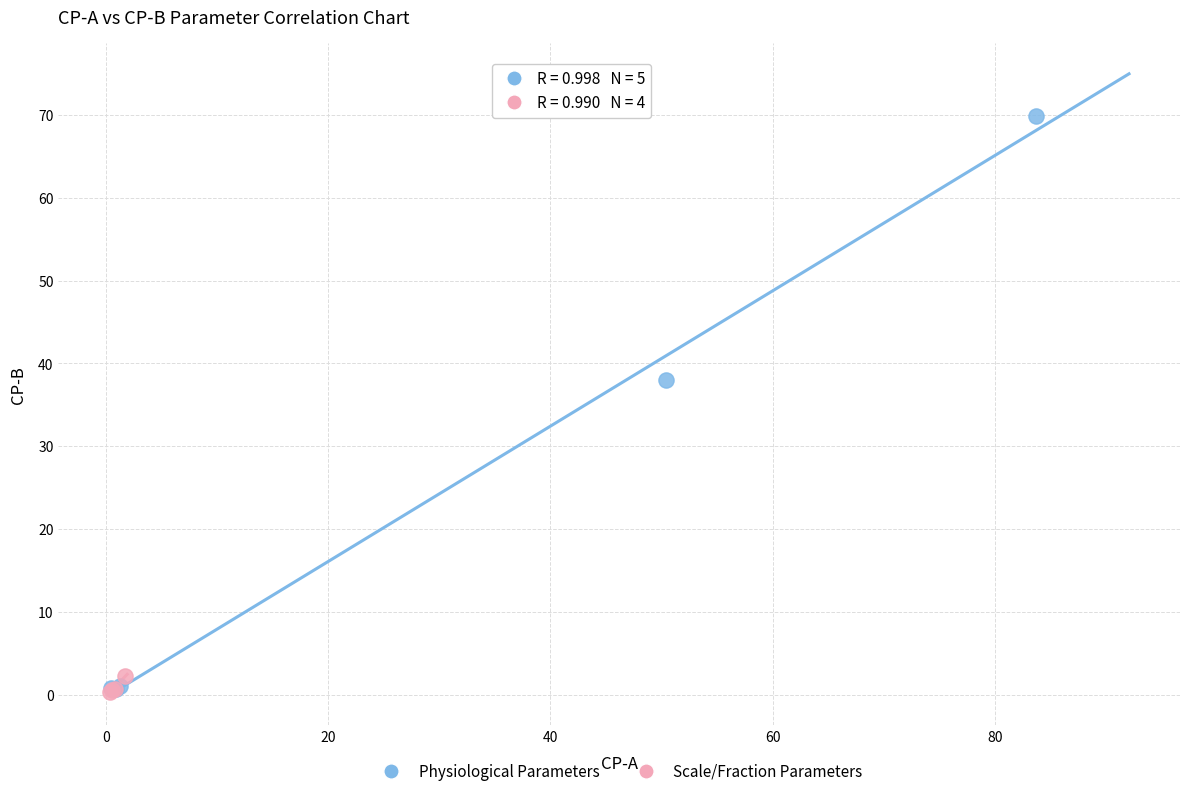

Which series has the largest Y range (max minus min)?

Physiological Parameters